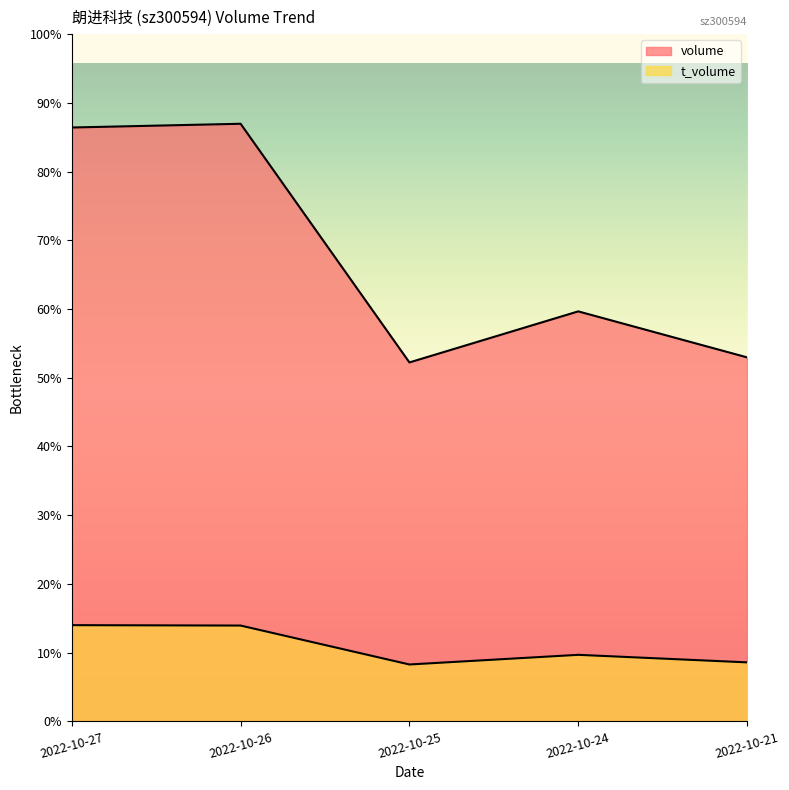

How many data points in t_volume are above 1351?

2